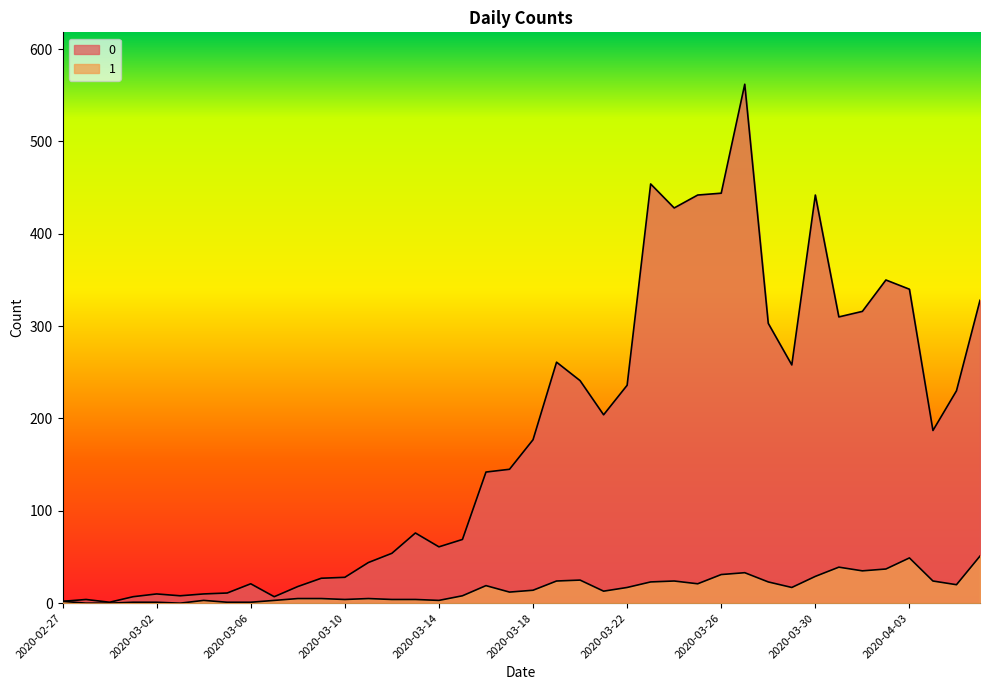

What is the difference between the maximum and minimum values in the 0 series?

561